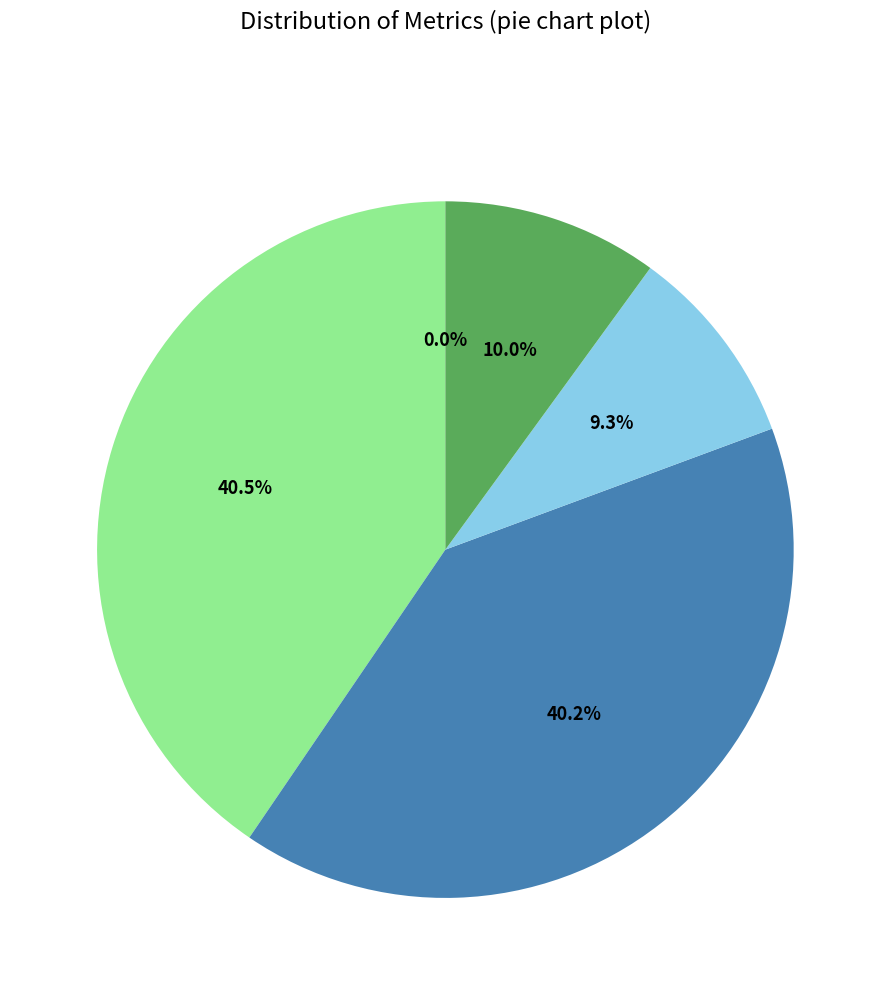

Does any single category account for the majority?

No